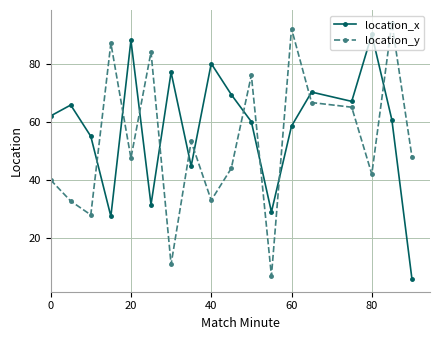

What is the value of the location_y point at the 3rd from the left?

28.0